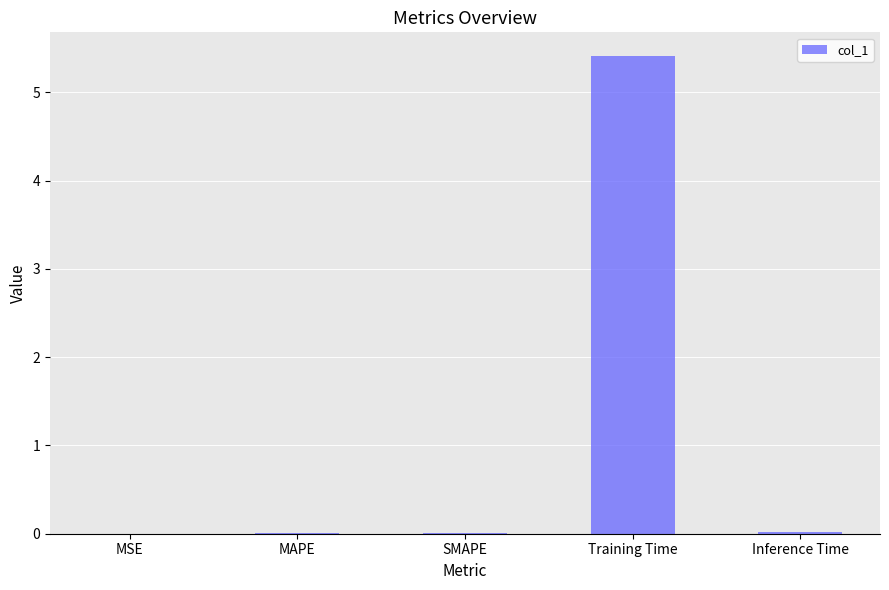

What value does the data have at Training Time?

5.4